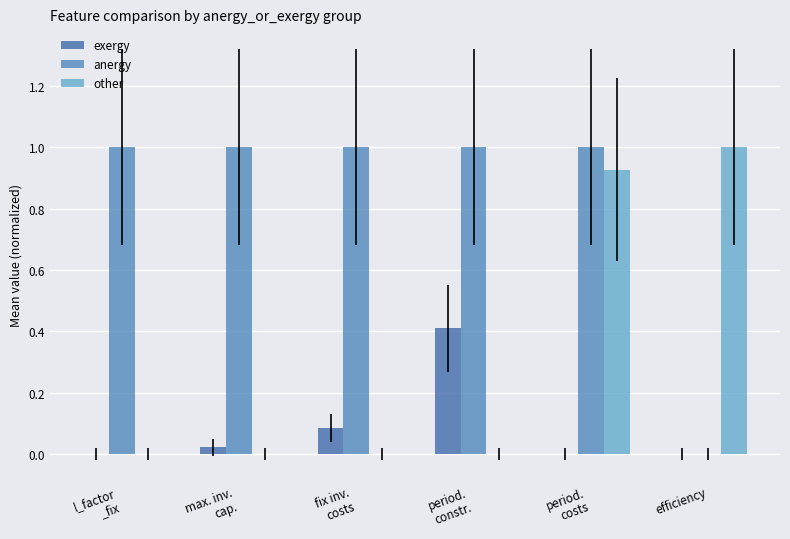

What is the total value across all series at period.
costs?

1.9